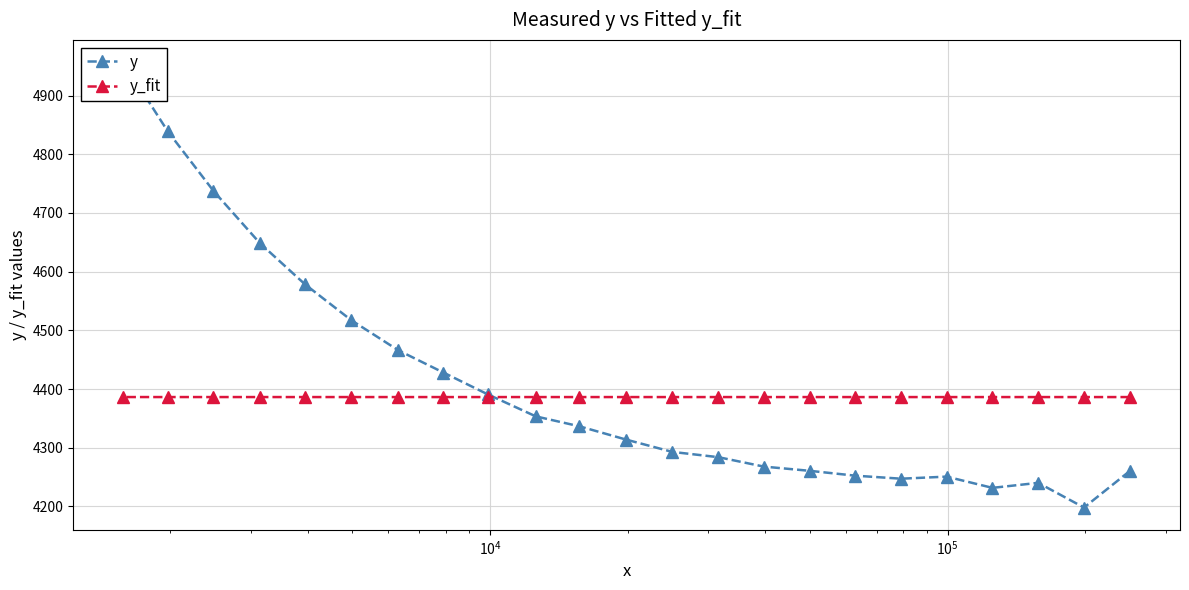

What is the value of the y_fit point at the 16th from the left?

4386.3